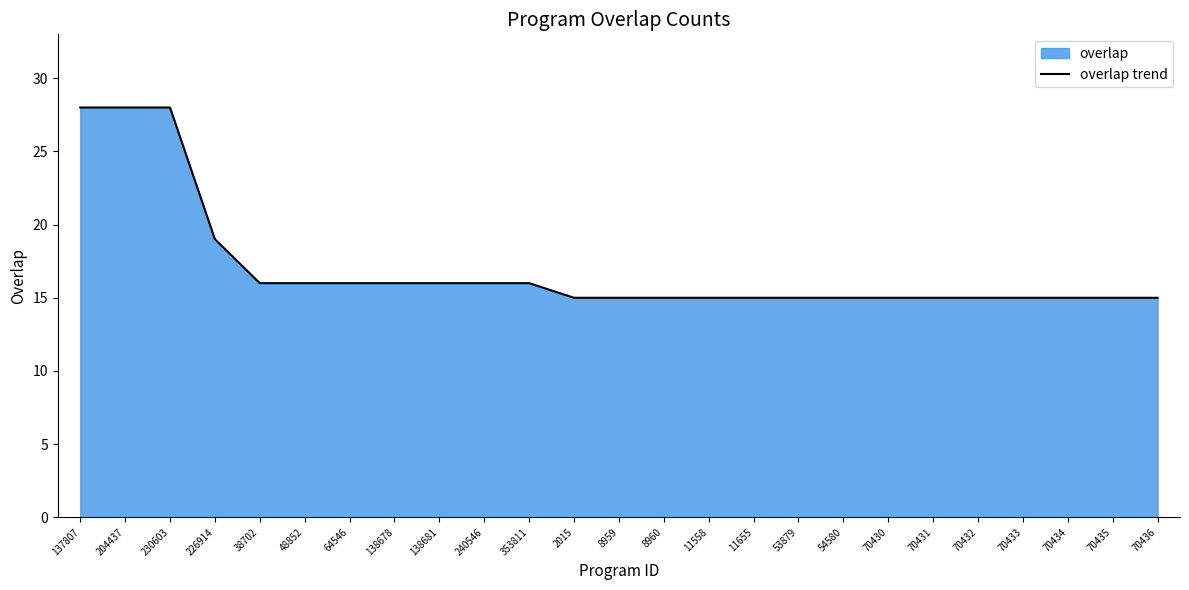

What is the smallest value displayed?

15